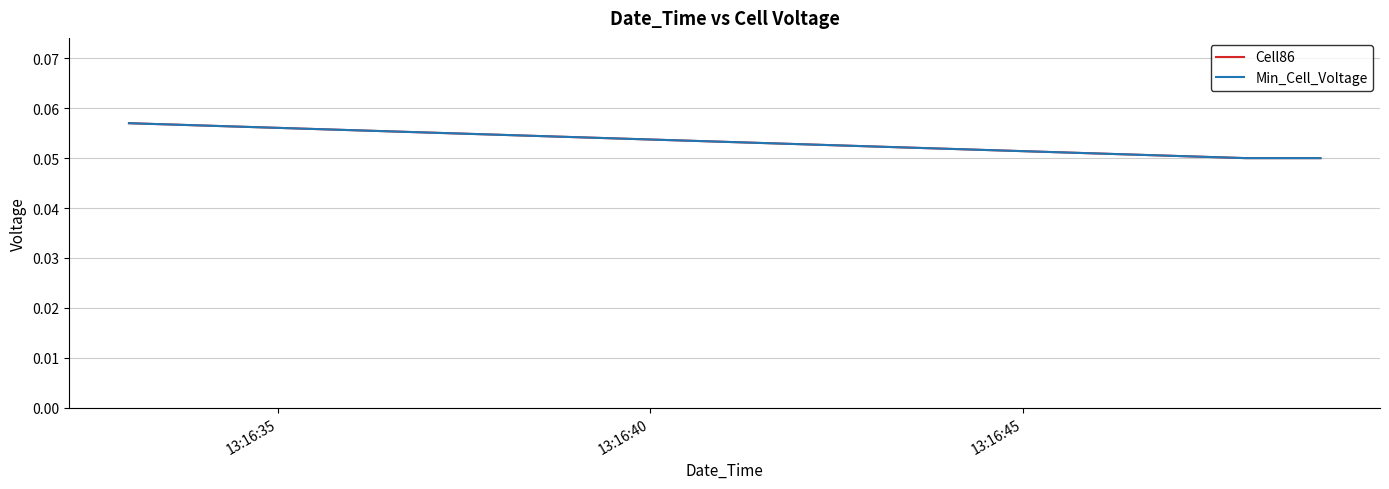

Does the chart have visible grid lines?

Yes